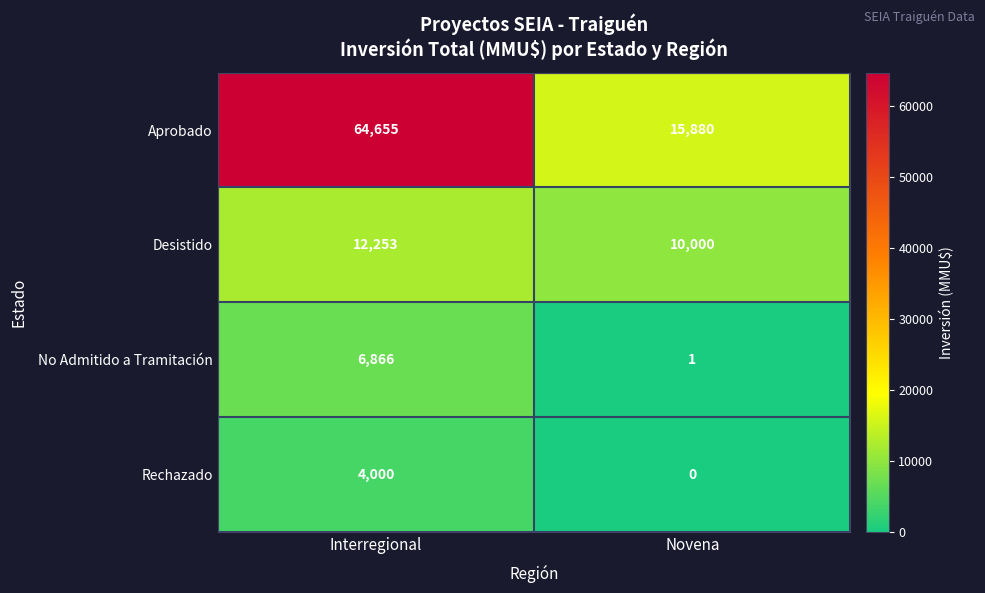

Reading left to right, list all the values displayed in this chart.

Aprobado: Interregional=64655	Novena=15880
Desistido: Interregional=12253	Novena=10000
No Admitido a Tramitación: Interregional=6866	Novena=1
Rechazado: Interregional=4000	Novena=0